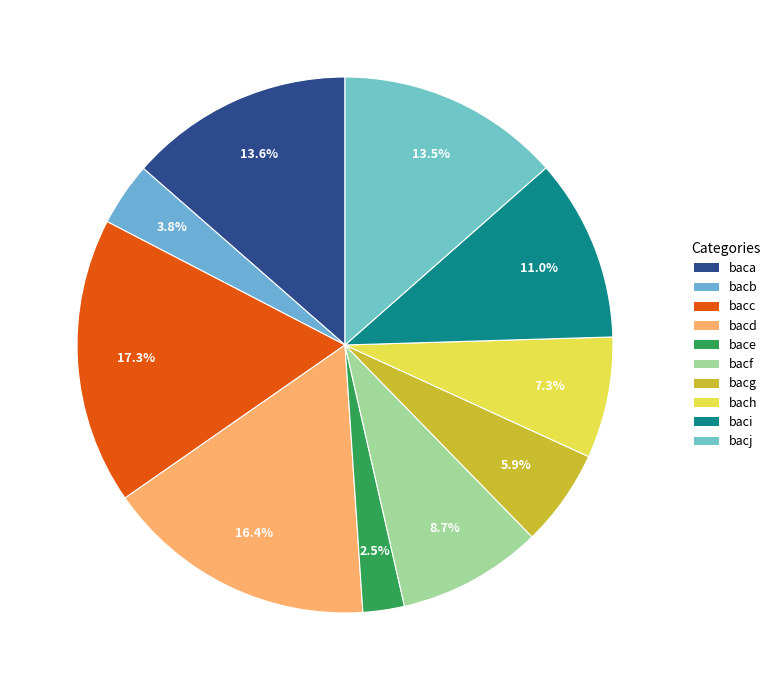

What percentage is the bacc slice, to the nearest percent?

17%